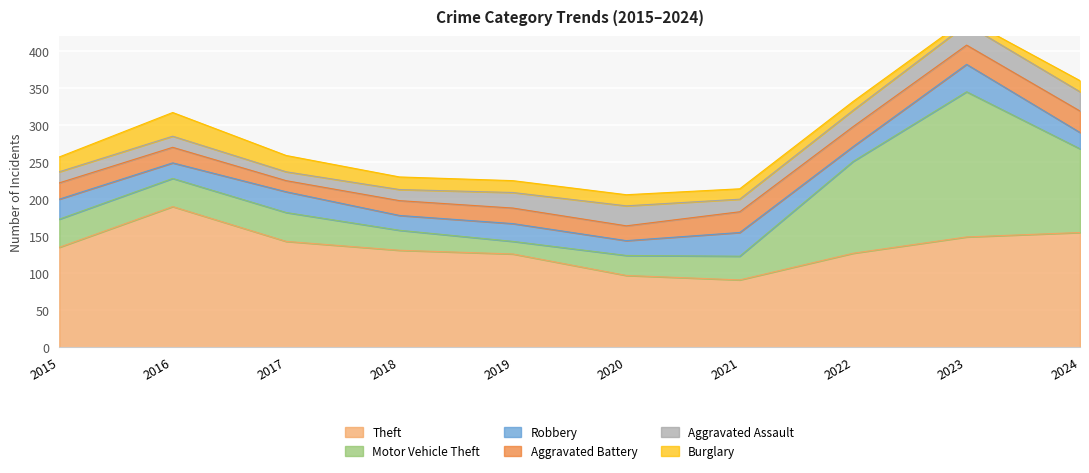

The Burglary series shows 22 at 2020. True or false?

False